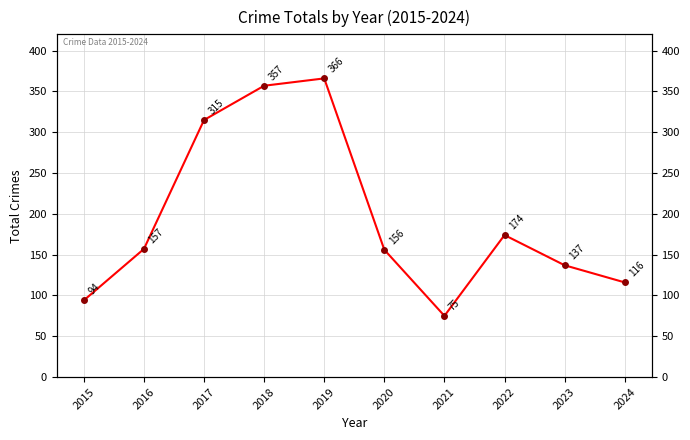

What is the maximum value shown in the chart?

366